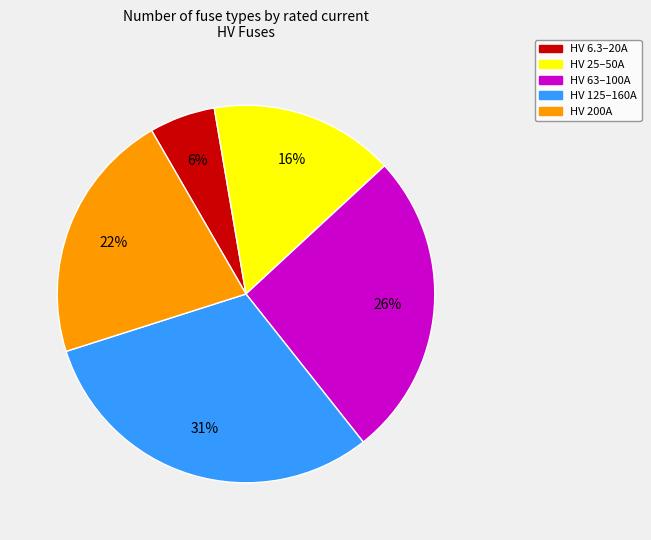

Does any single category account for the majority?

No